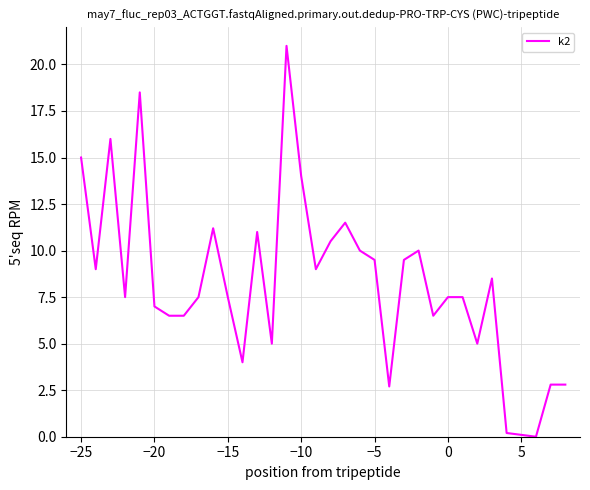

What is the greatest value displayed?

21.0